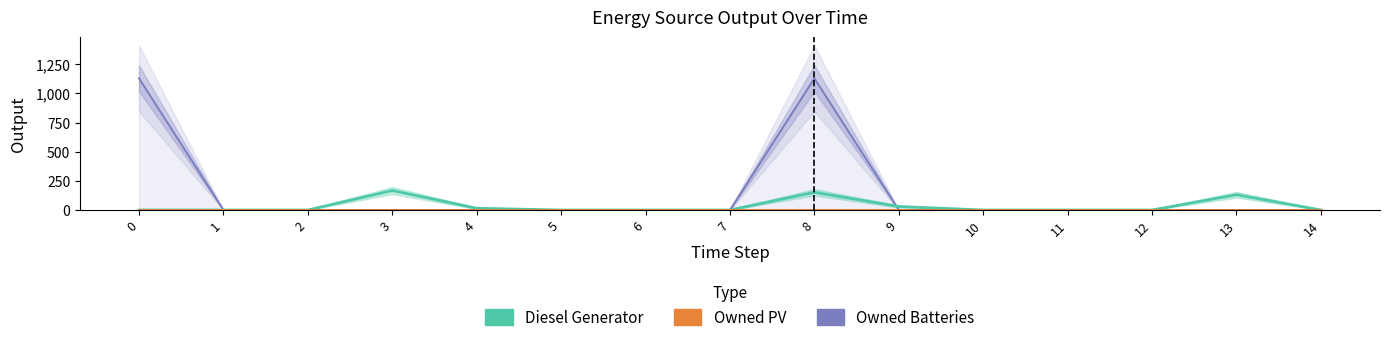

List the series in order of their peak value, highest first.

Owned Batteries, Diesel Generator, Owned PV